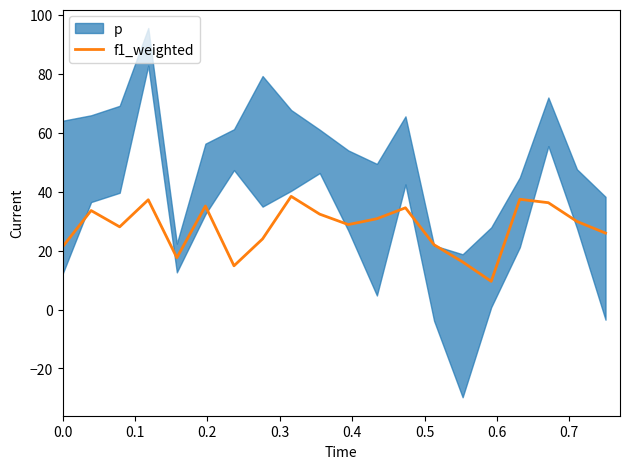

Is this an area chart (filled region under the line)?

No